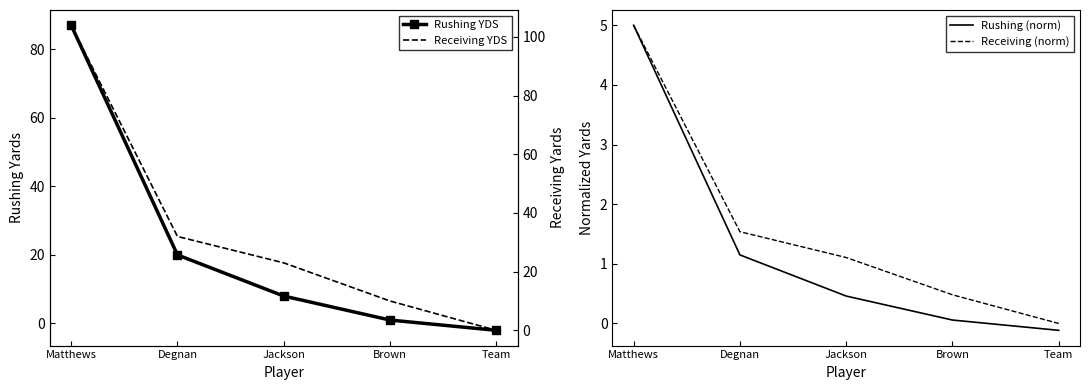

Which series has the widest spread of values?

Receiving YDS